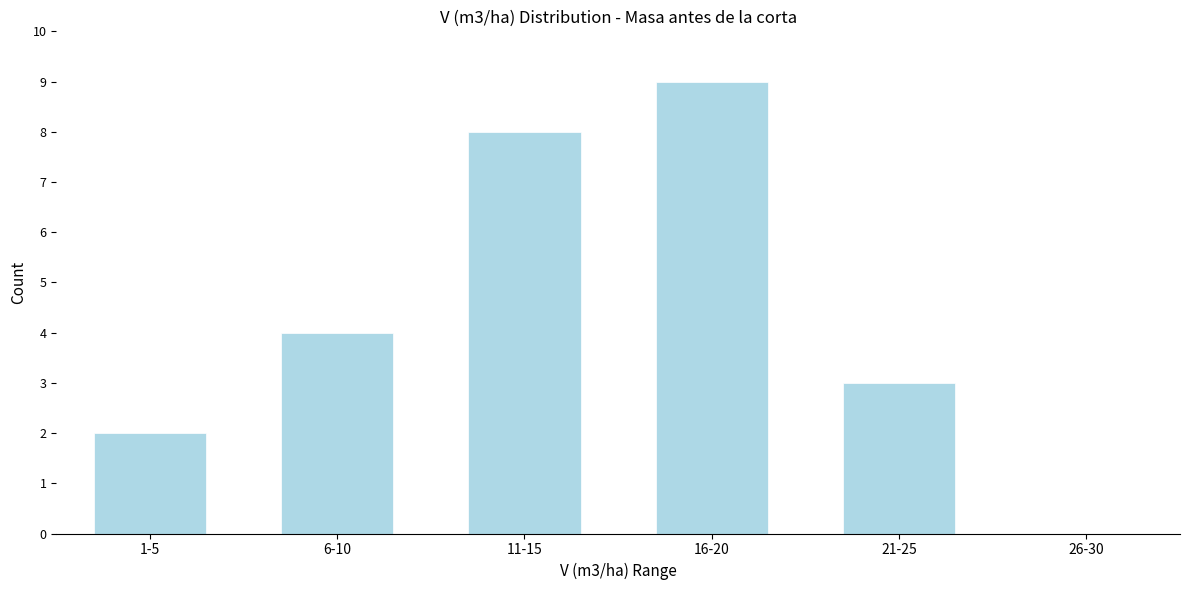

Reading left to right, list all the values displayed in this chart.

1-5=2	6-10=4	11-15=8	16-20=9	21-25=3	26-30=0